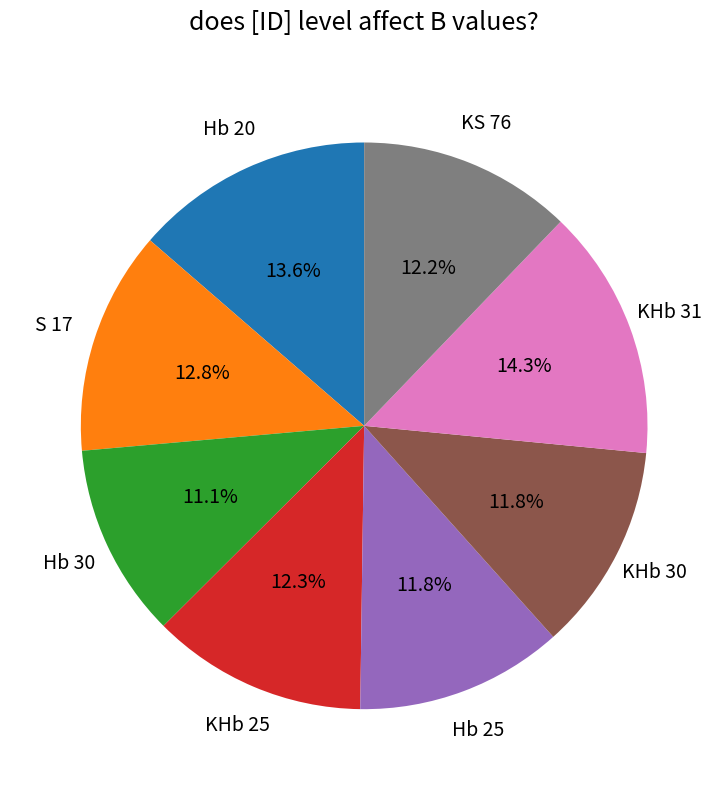

The KHb 25 slice represents 6% of the pie. True or false?

False